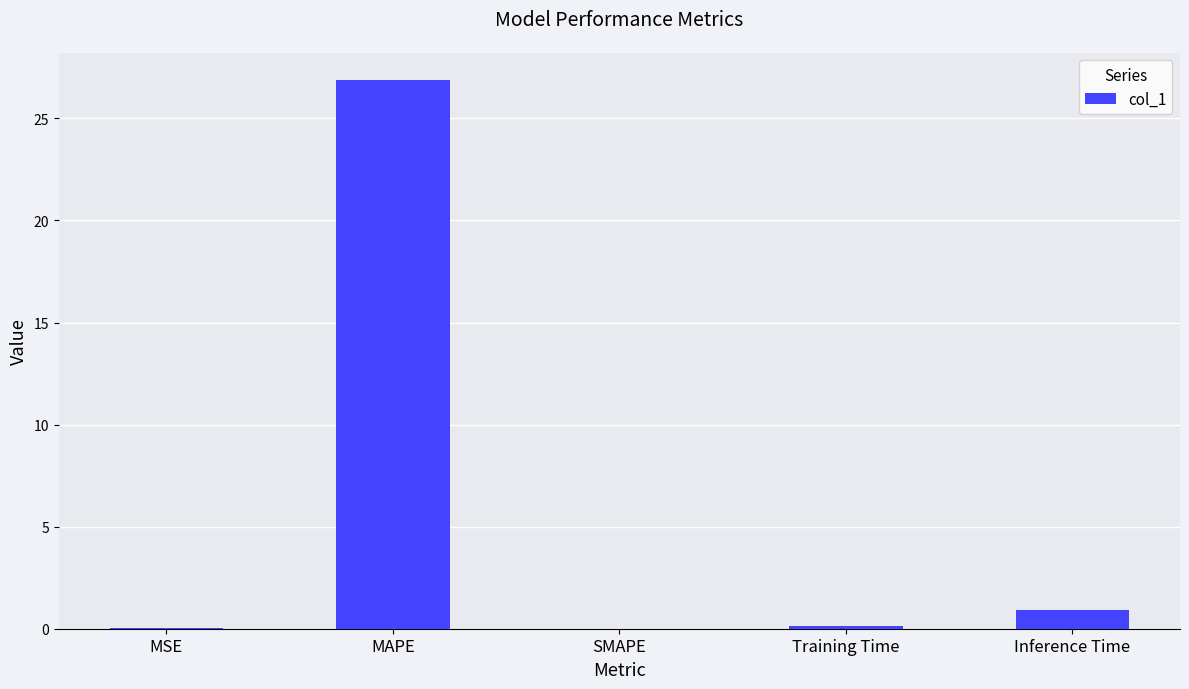

What is the change in value from SMAPE to Inference Time?

+0.9